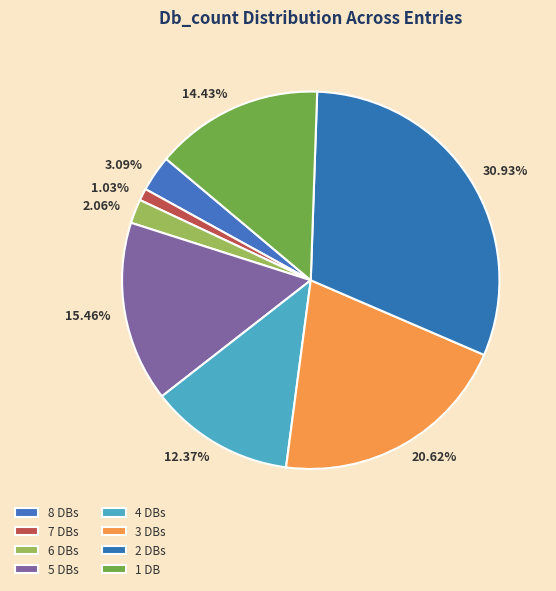

Is the sum of 20.62% and 14.43% greater than half?

No